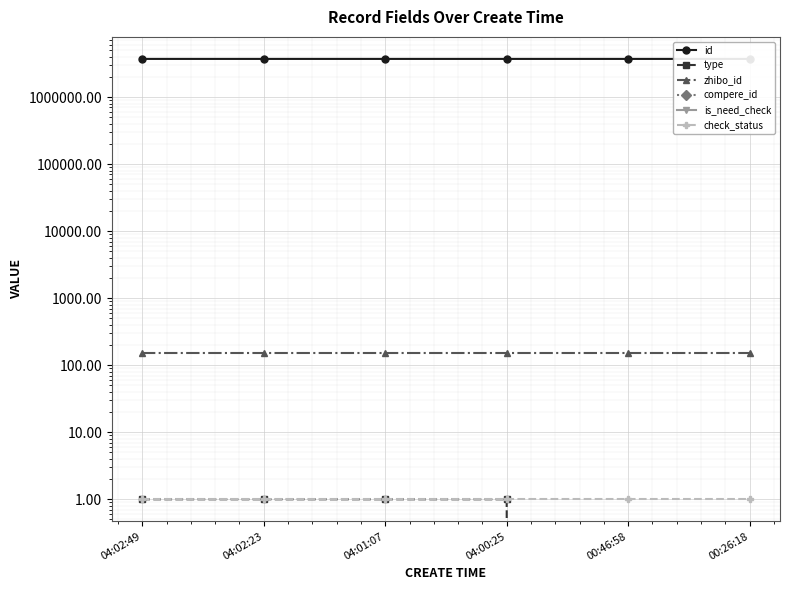

What is the sum of all type values?

4